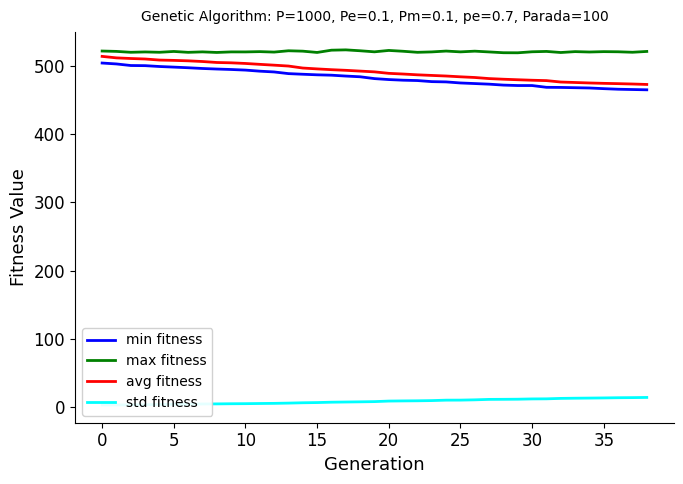

How many values in the std fitness series are below 7?

17